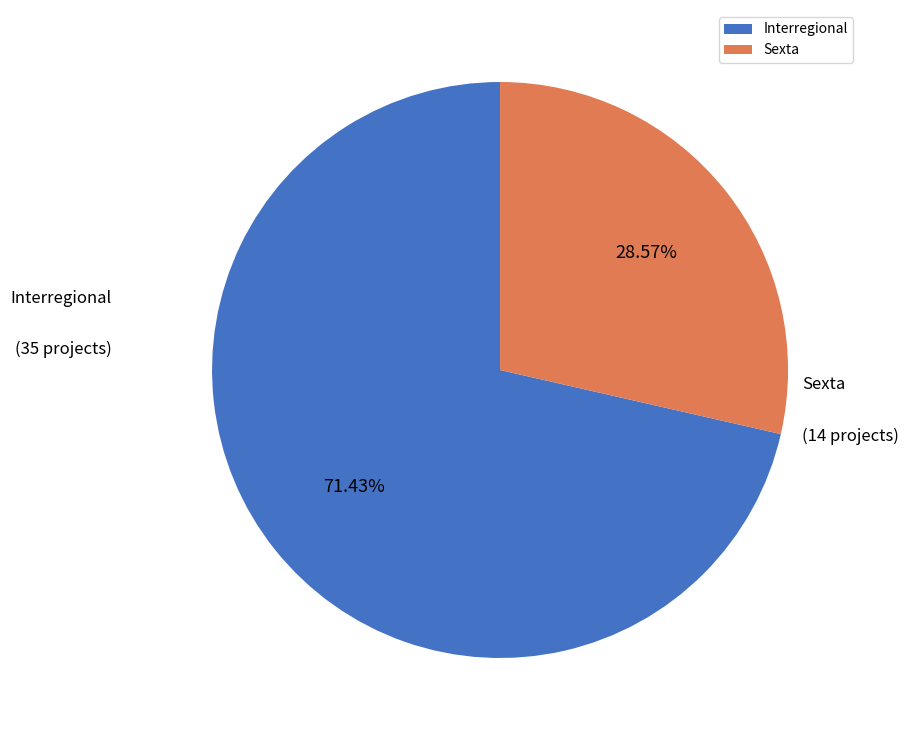

What is the smallest slice in the pie chart?

Sexta